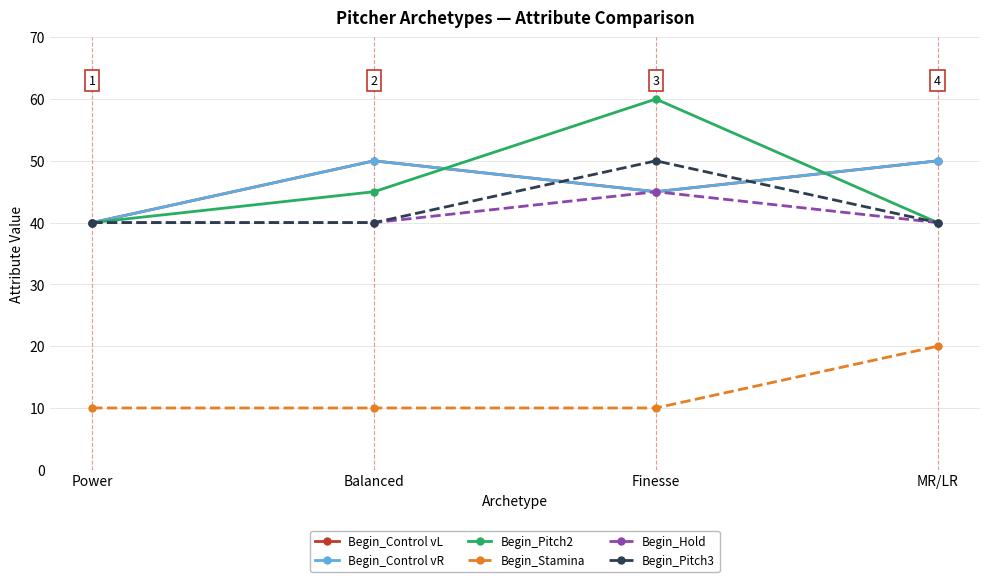

What is the sum of the Begin_Pitch2 values at Finesse and Power?

100